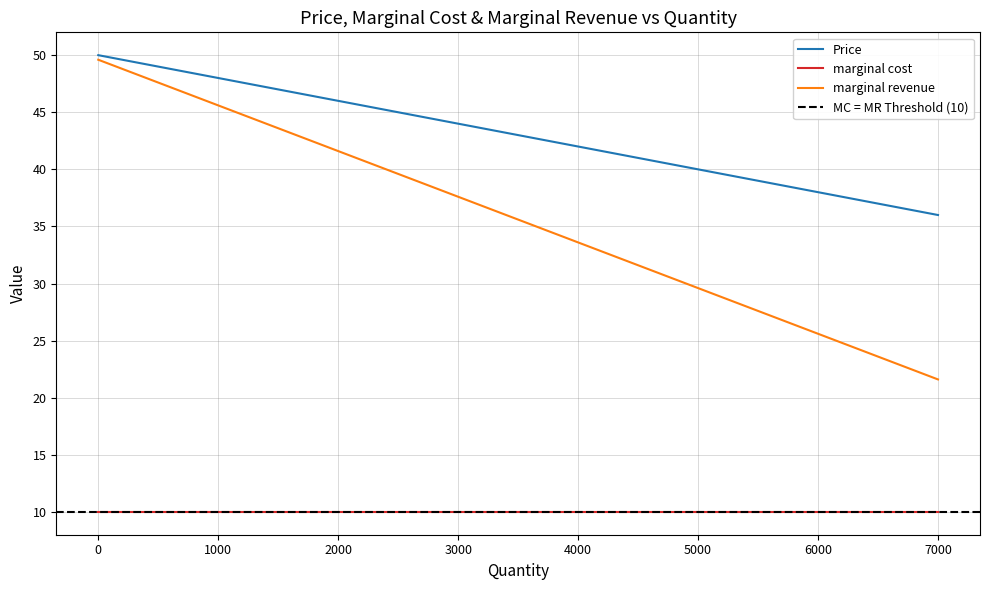

Which series has the largest total across all categories?

Price